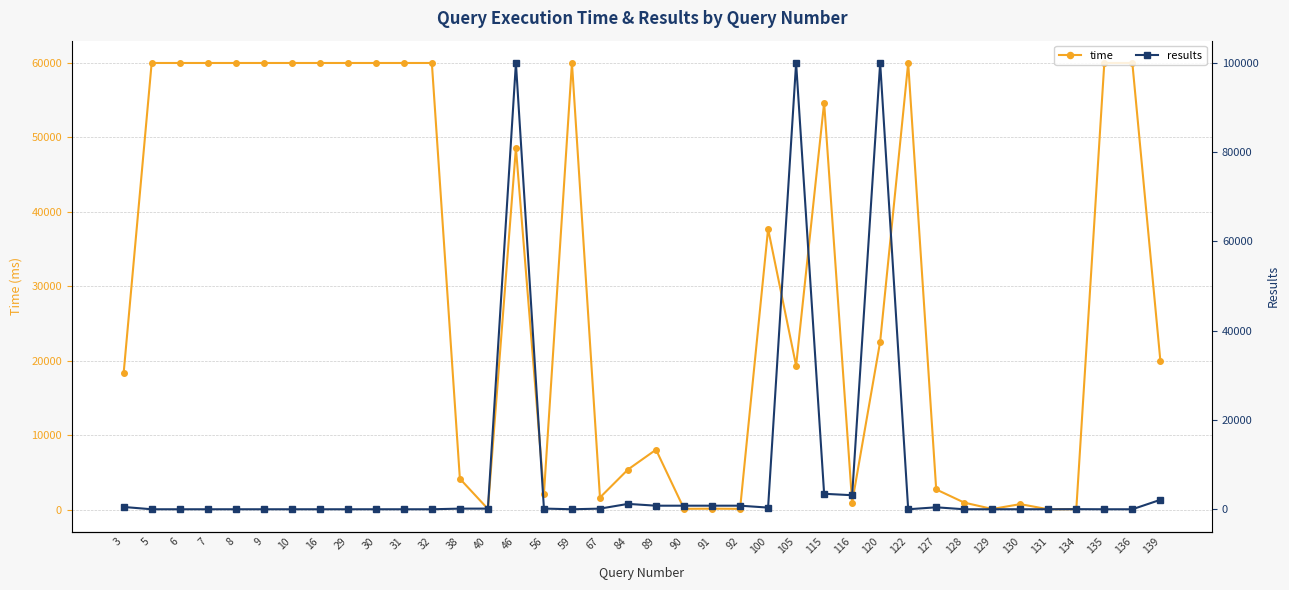

How many interior local valleys does the time series have?

9